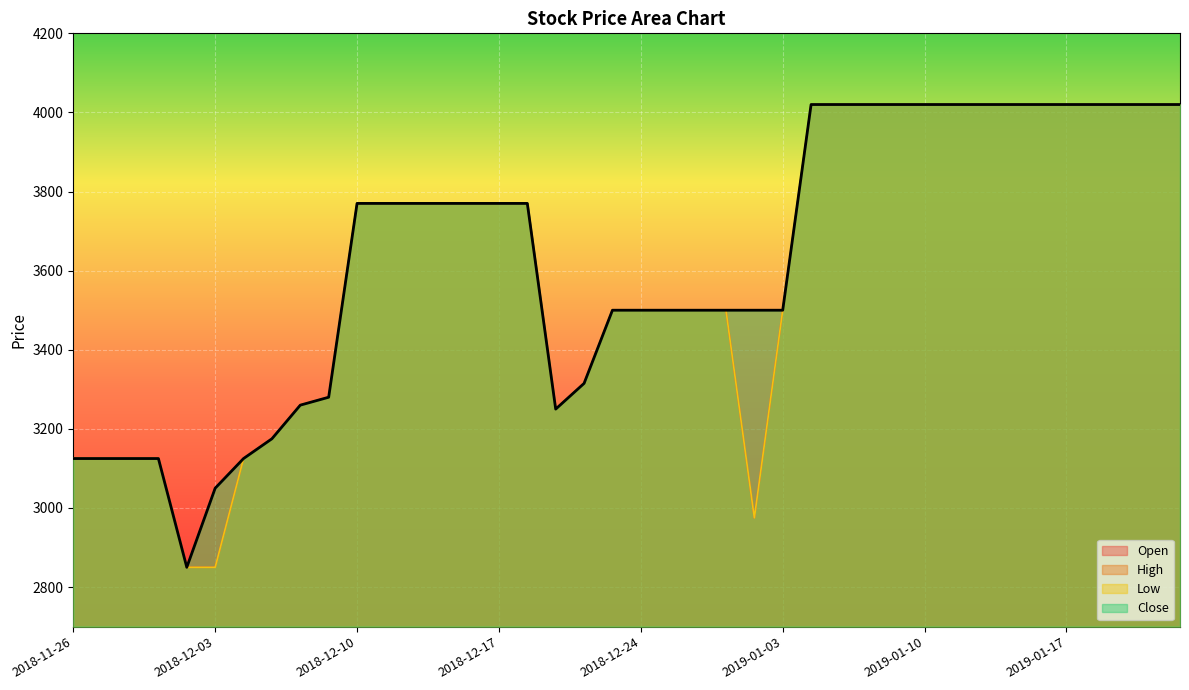

Reading right to left, extract all data points from this chart.

Open: 2019-01-23=4020	2019-01-22=4020	2019-01-21=4020	2019-01-18=4020	2019-01-17=4020	2019-01-16=4020	2019-01-15=4020	2019-01-14=4020	2019-01-11=4020	2019-01-10=4020	2019-01-09=4020	2019-01-08=4020	2019-01-07=4020	2019-01-04=4020	2019-01-03=3500	2019-01-02=2975	2018-12-28=3500	2018-12-27=3500	2018-12-26=3500	2018-12-24=3500	2018-12-21=3500	2018-12-20=3315	2018-12-19=3250	2018-12-18=3770	2018-12-17=3770	2018-12-14=3770	2018-12-13=3770	2018-12-12=3770	2018-12-11=3770	2018-12-10=3770	2018-12-07=3280	2018-12-06=3260	2018-12-05=3175	2018-12-04=3125	2018-12-03=2850	2018-11-30=2850	2018-11-29=3125	2018-11-28=3125	2018-11-27=3125	2018-11-26=3125
High: 2019-01-23=4020	2019-01-22=4020	2019-01-21=4020	2019-01-18=4020	2019-01-17=4020	2019-01-16=4020	2019-01-15=4020	2019-01-14=4020	2019-01-11=4020	2019-01-10=4020	2019-01-09=4020	2019-01-08=4020	2019-01-07=4020	2019-01-04=4020	2019-01-03=3500	2019-01-02=3500	2018-12-28=3500	2018-12-27=3500	2018-12-26=3500	2018-12-24=3500	2018-12-21=3500	2018-12-20=3315	2018-12-19=3250	2018-12-18=3770	2018-12-17=3770	2018-12-14=3770	2018-12-13=3770	2018-12-12=3770	2018-12-11=3770	2018-12-10=3770	2018-12-07=3280	2018-12-06=3260	2018-12-05=3175	2018-12-04=3125	2018-12-03=3050	2018-11-30=2850	2018-11-29=3125	2018-11-28=3125	2018-11-27=3125	2018-11-26=3125
Low: 2019-01-23=4020	2019-01-22=4020	2019-01-21=4020	2019-01-18=4020	2019-01-17=4020	2019-01-16=4020	2019-01-15=4020	2019-01-14=4020	2019-01-11=4020	2019-01-10=4020	2019-01-09=4020	2019-01-08=4020	2019-01-07=4020	2019-01-04=4020	2019-01-03=3500	2019-01-02=2975	2018-12-28=3500	2018-12-27=3500	2018-12-26=3500	2018-12-24=3500	2018-12-21=3500	2018-12-20=3315	2018-12-19=3250	2018-12-18=3770	2018-12-17=3770	2018-12-14=3770	2018-12-13=3770	2018-12-12=3770	2018-12-11=3770	2018-12-10=3770	2018-12-07=3280	2018-12-06=3260	2018-12-05=3175	2018-12-04=3125	2018-12-03=2850	2018-11-30=2850	2018-11-29=3125	2018-11-28=3125	2018-11-27=3125	2018-11-26=3125
Close: 2019-01-23=4020	2019-01-22=4020	2019-01-21=4020	2019-01-18=4020	2019-01-17=4020	2019-01-16=4020	2019-01-15=4020	2019-01-14=4020	2019-01-11=4020	2019-01-10=4020	2019-01-09=4020	2019-01-08=4020	2019-01-07=4020	2019-01-04=4020	2019-01-03=3500	2019-01-02=3500	2018-12-28=3500	2018-12-27=3500	2018-12-26=3500	2018-12-24=3500	2018-12-21=3500	2018-12-20=3315	2018-12-19=3250	2018-12-18=3770	2018-12-17=3770	2018-12-14=3770	2018-12-13=3770	2018-12-12=3770	2018-12-11=3770	2018-12-10=3770	2018-12-07=3280	2018-12-06=3260	2018-12-05=3175	2018-12-04=3125	2018-12-03=3050	2018-11-30=2850	2018-11-29=3125	2018-11-28=3125	2018-11-27=3125	2018-11-26=3125